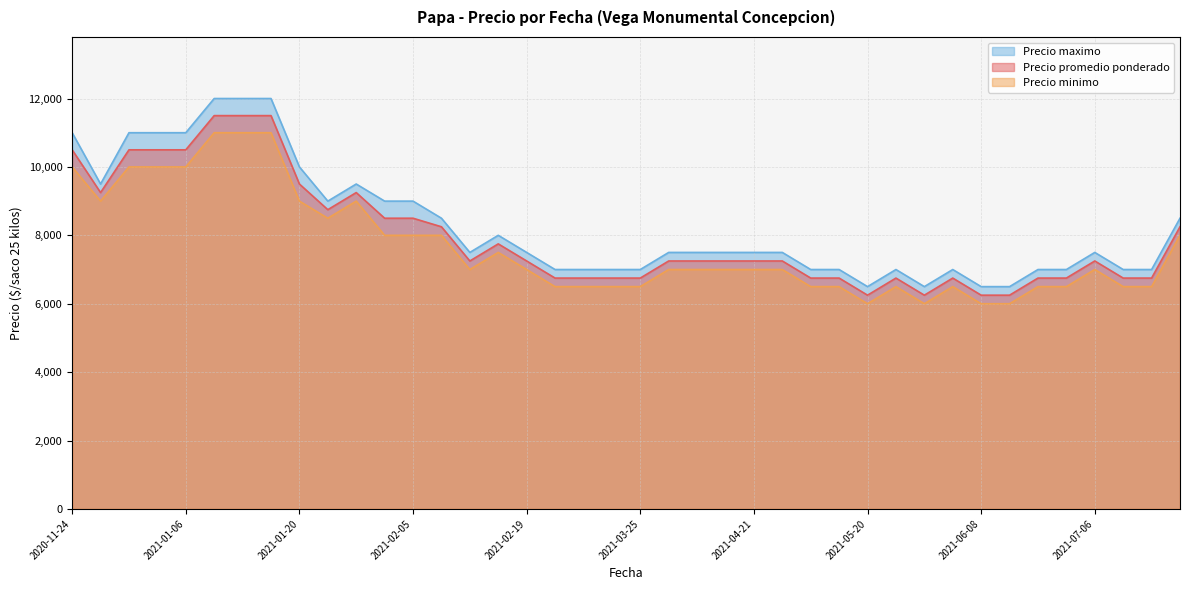

What is the total value across all series at 2021-01-20?

28500